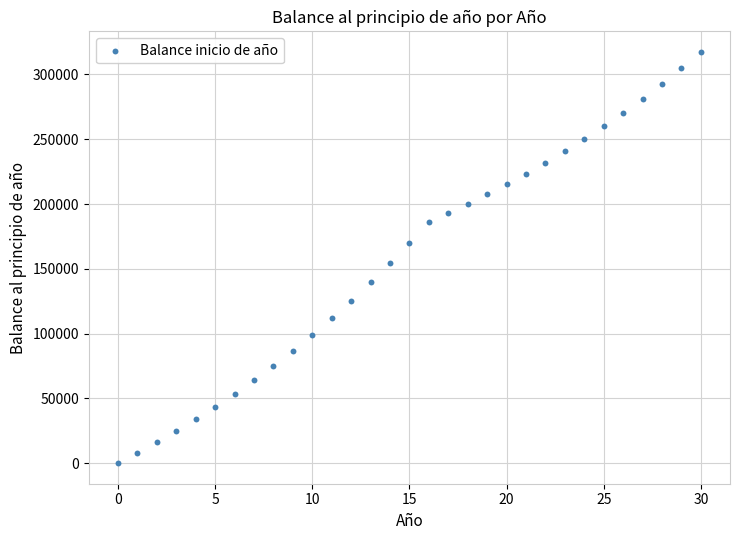

What Y value in the scatter plot is closest to 158710?

154339.2